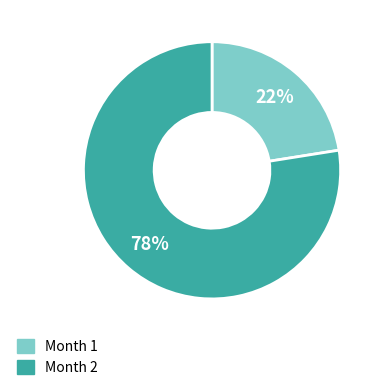

To the nearest percent, what portion does Month 1 represent?

22%